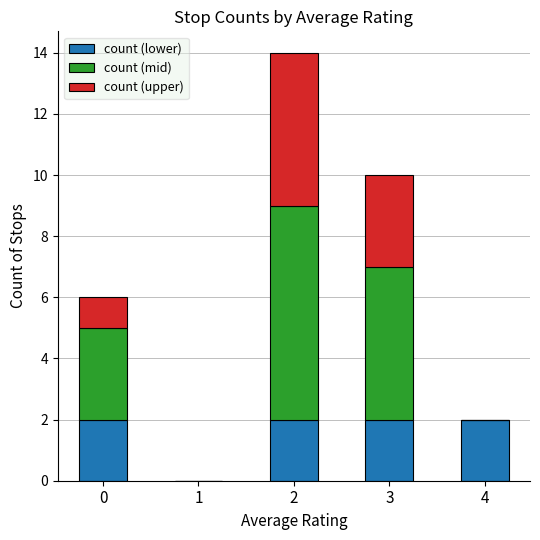

The count (lower) series shows 1 at 4. True or false?

False